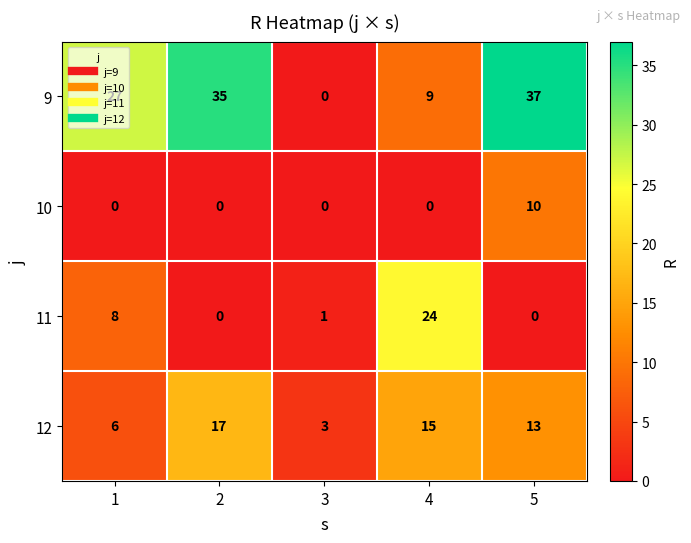

What is the difference between the maximum and minimum values in the 10 series?

10